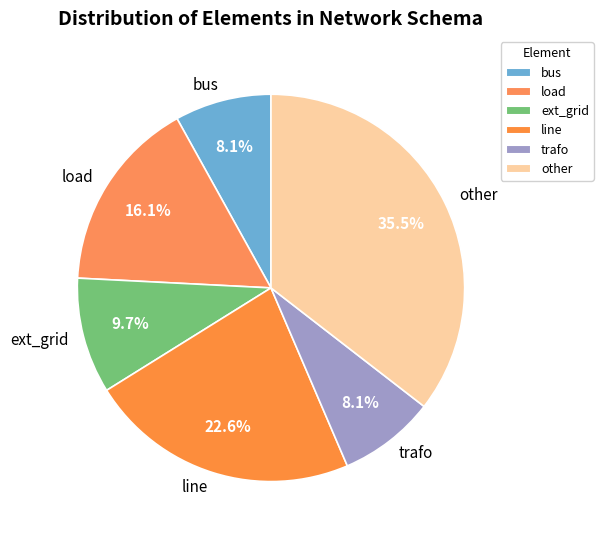

Do load and bus together represent more than half of the pie?

No